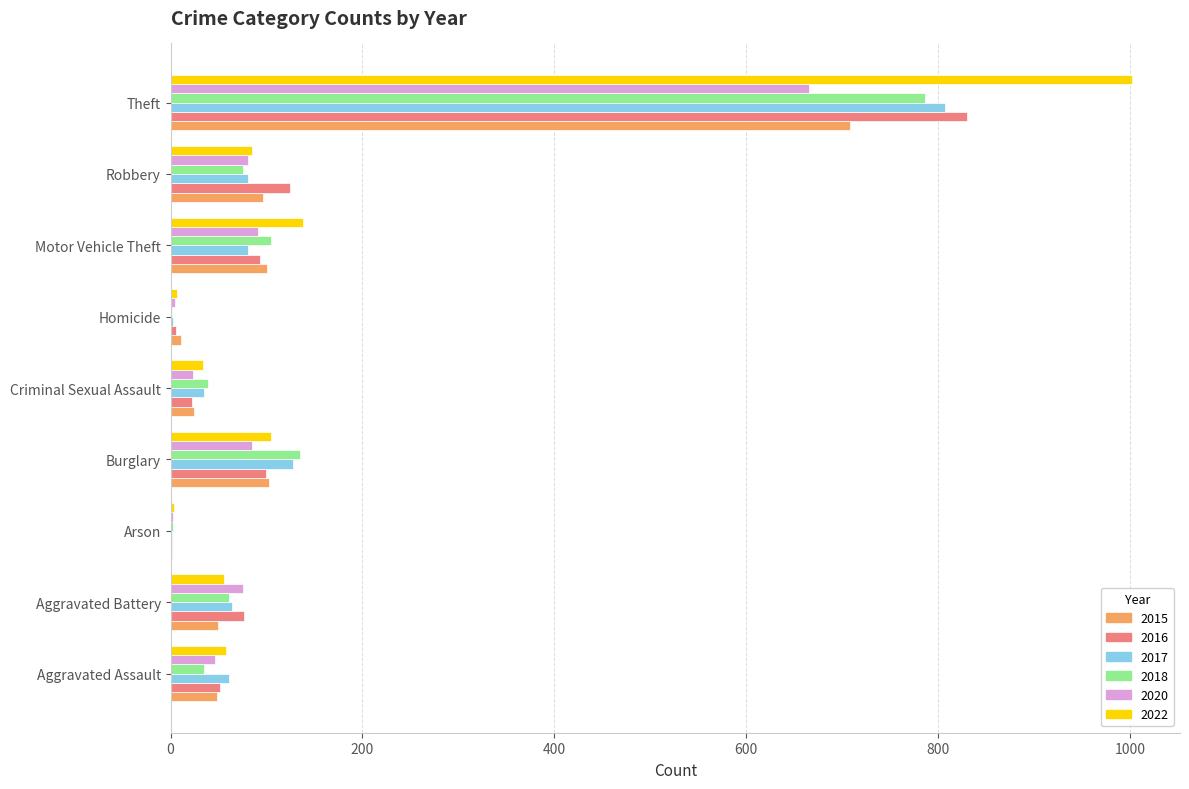

Is it true that 2018 equals 105 at Motor Vehicle Theft?

True